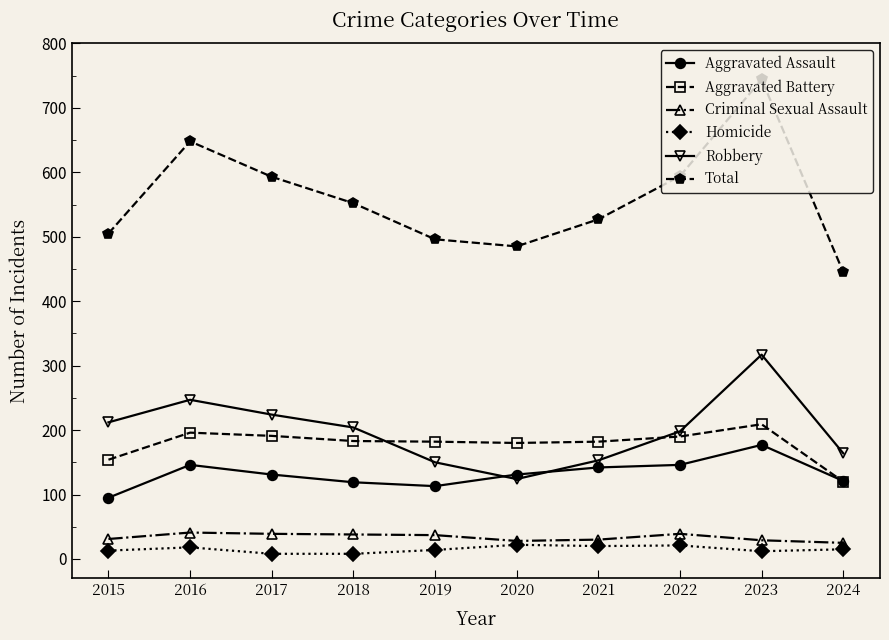

Between 2017 and 2018, which series saw the biggest shift?

Total